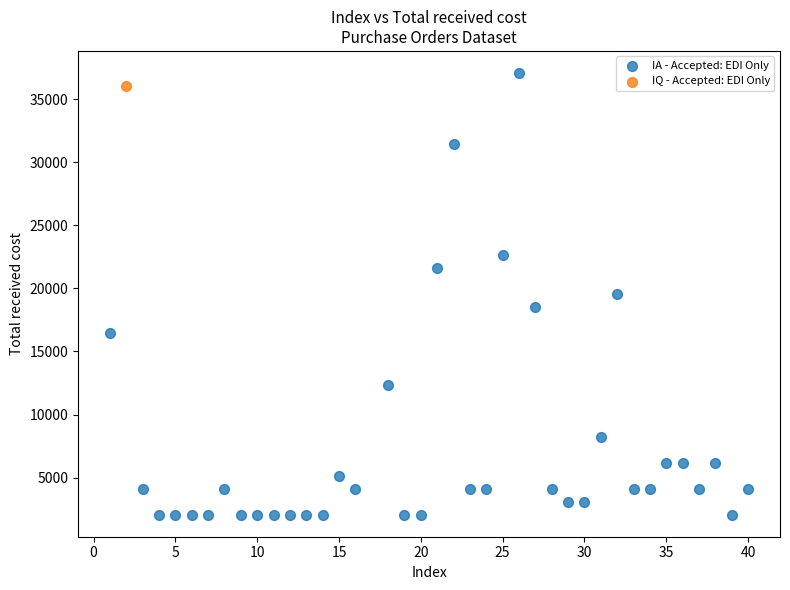

What are all the series names shown in the legend?

IA - Accepted: EDI Only, IQ - Accepted: EDI Only